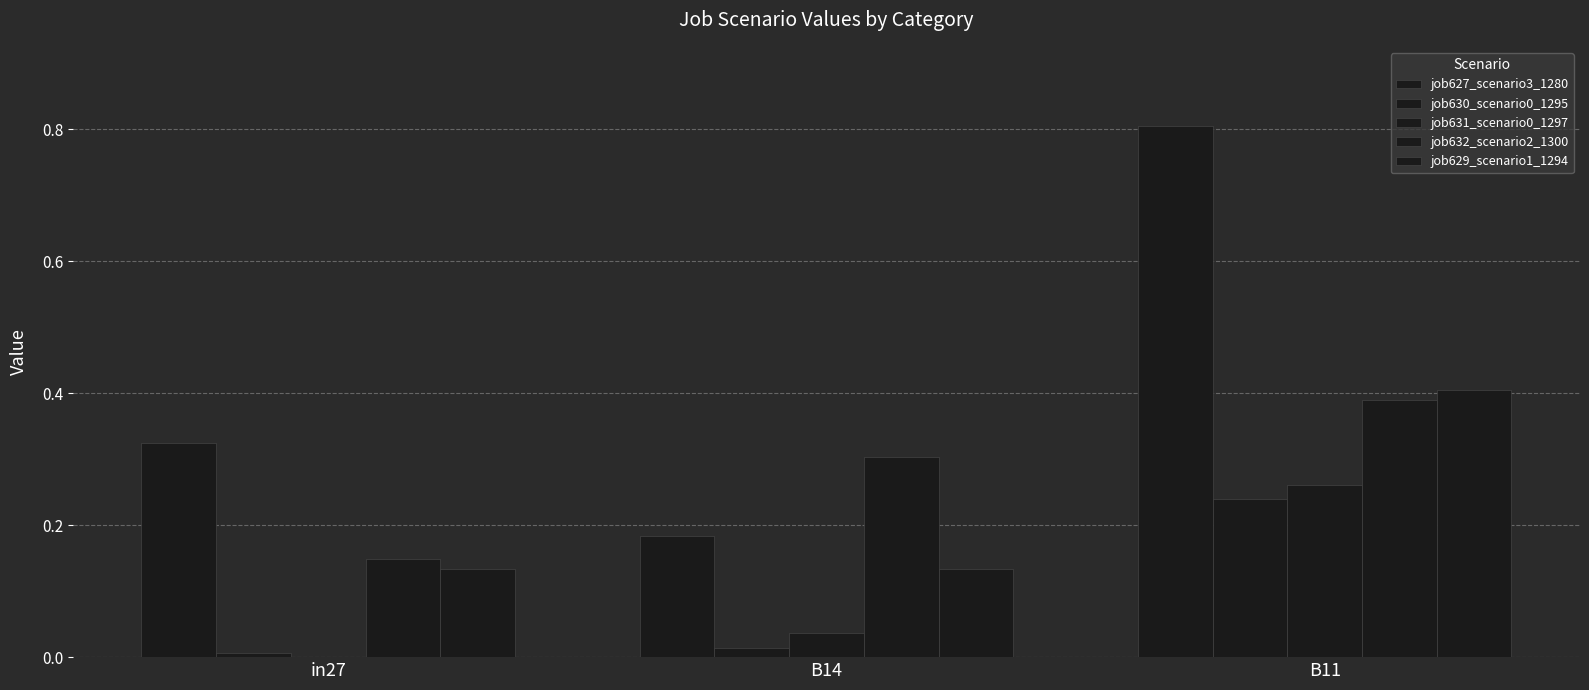

How many groups of bars are there?

3